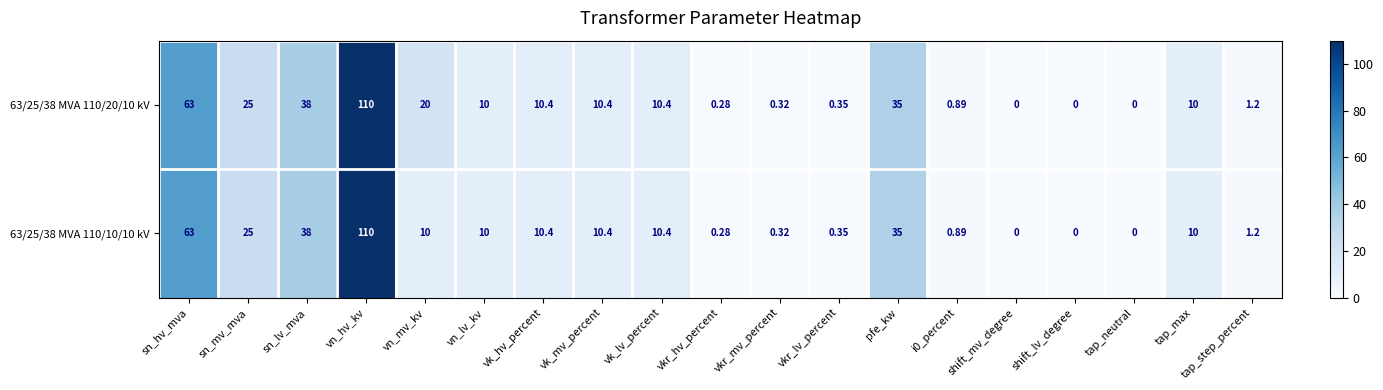

Where is 63/25/38 MVA 110/20/10 kV nearest to the value 55?

sn_hv_mva